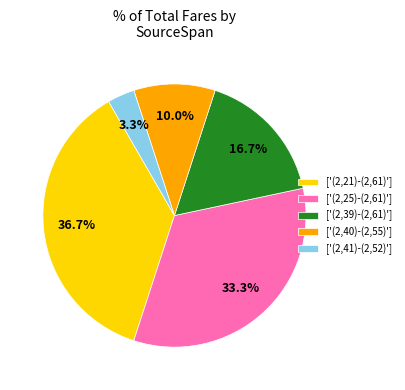

Which has a higher value, ['(2,25)-(2,61)'] or ['(2,41)-(2,52)']?

['(2,25)-(2,61)']